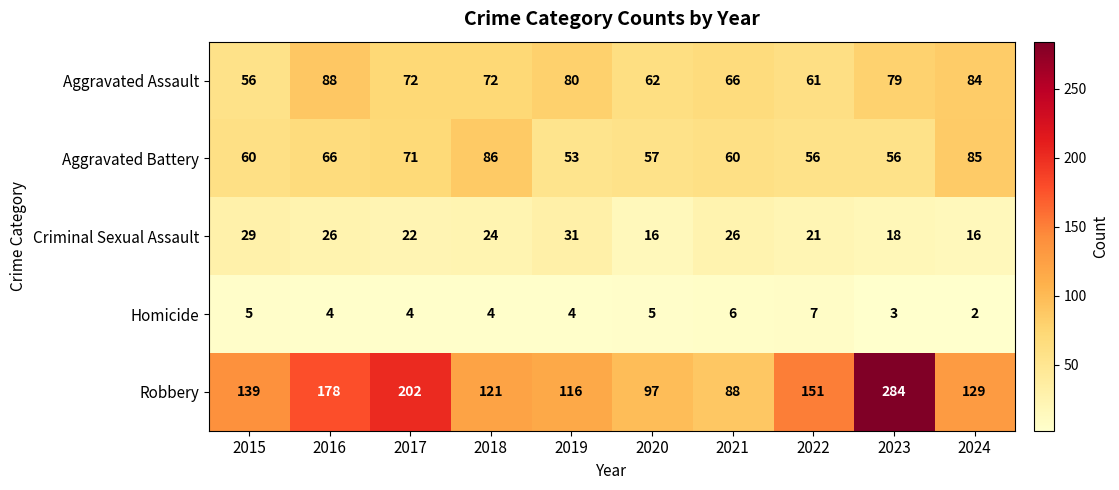

Rank the series by their maximum value, from lowest to highest.

Homicide, Criminal Sexual Assault, Aggravated Battery, Aggravated Assault, Robbery